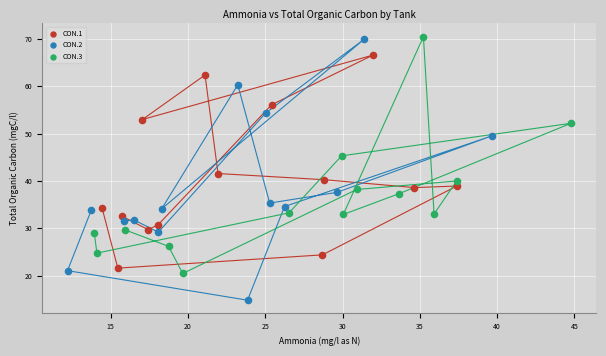

Which series contains the lowest Y value?

CON.2